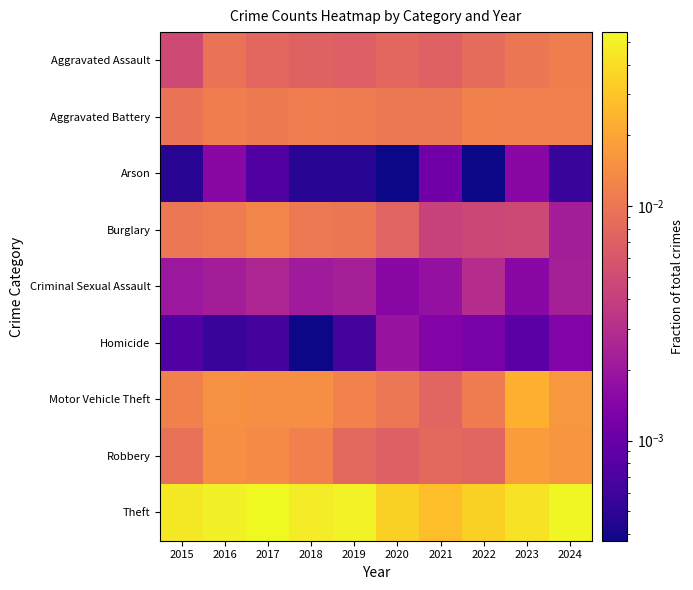

At how many categories does at least one series exceed 0?

10